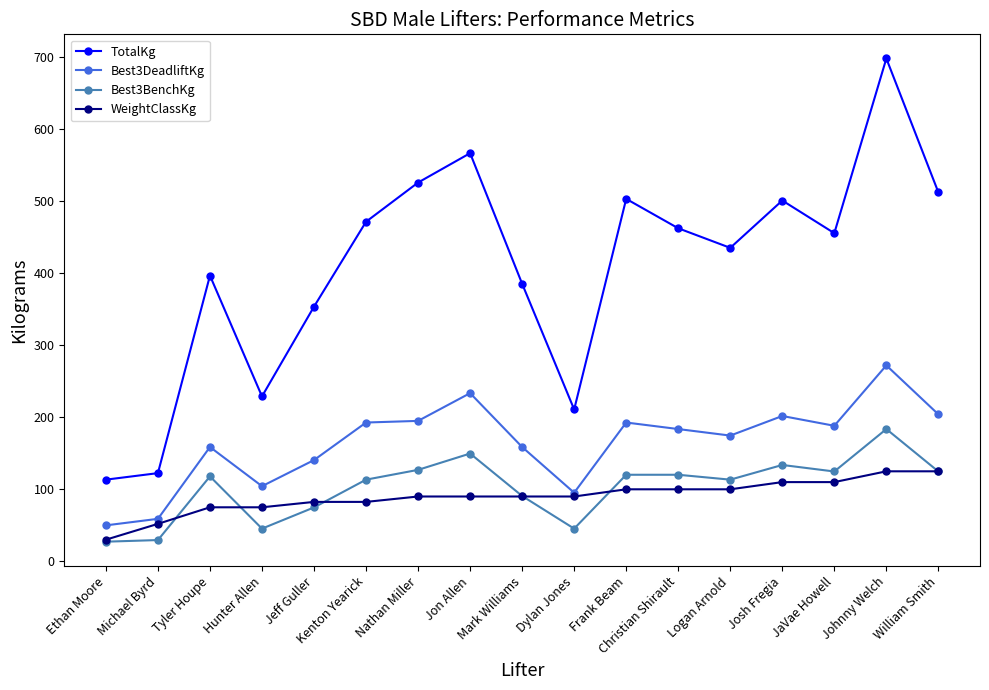

What is the difference between the second highest and minimum values in the TotalKg series?

453.6